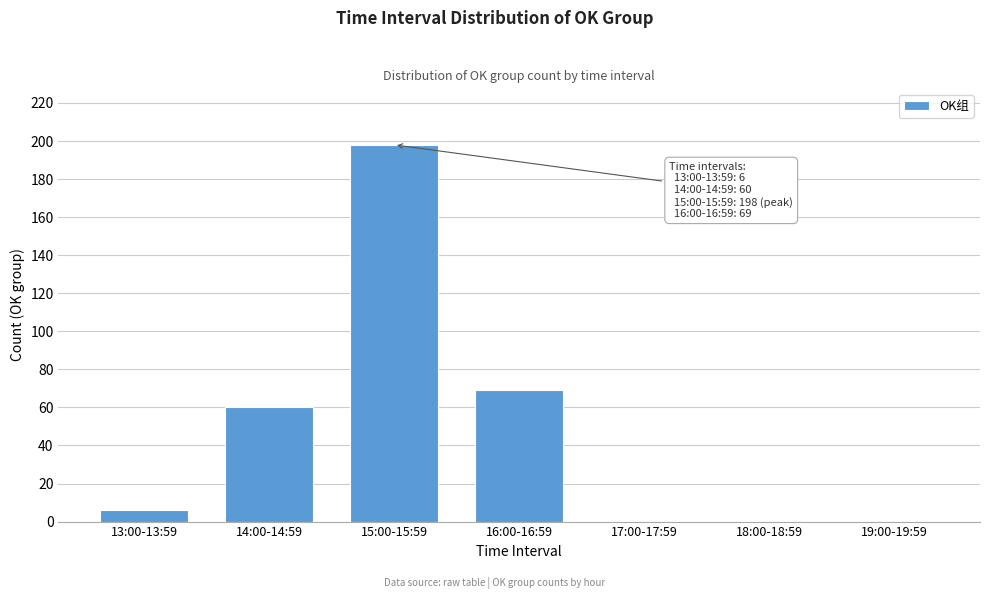

Reading left to right, transcribe all the data shown in this chart.

13:00-13:59=6	14:00-14:59=60	15:00-15:59=198	16:00-16:59=69	17:00-17:59=0	18:00-18:59=0	19:00-19:59=0